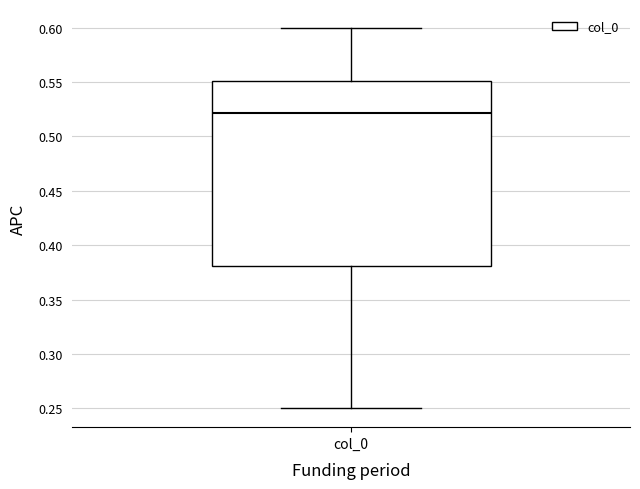

Transcribe this box plot: give where the median line is, the range the box spans, and where the two whiskers end, as read against the y-axis. The values are not printed on the chart, so give them approximately, as read against the axis.

median 0.52, box 0.38 to 0.55, whiskers 0.25 to 0.60